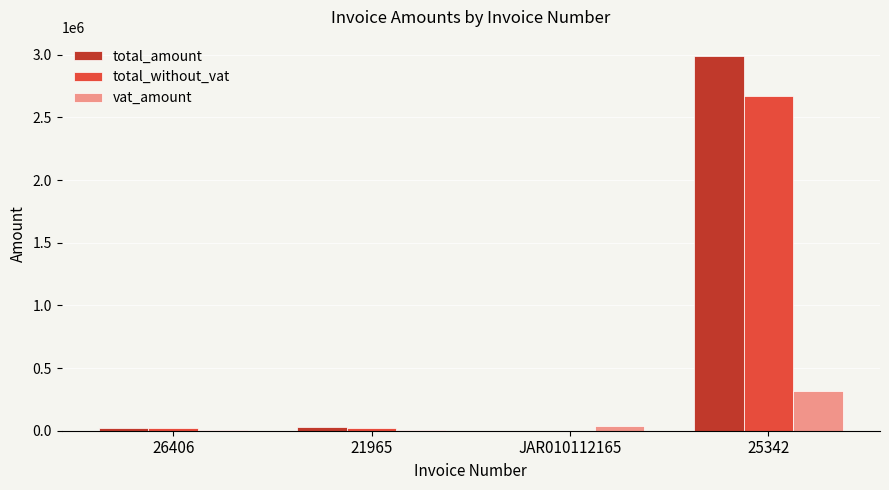

Is the value of vat_amount at 21965 greater than the value of total_amount at 25342?

No